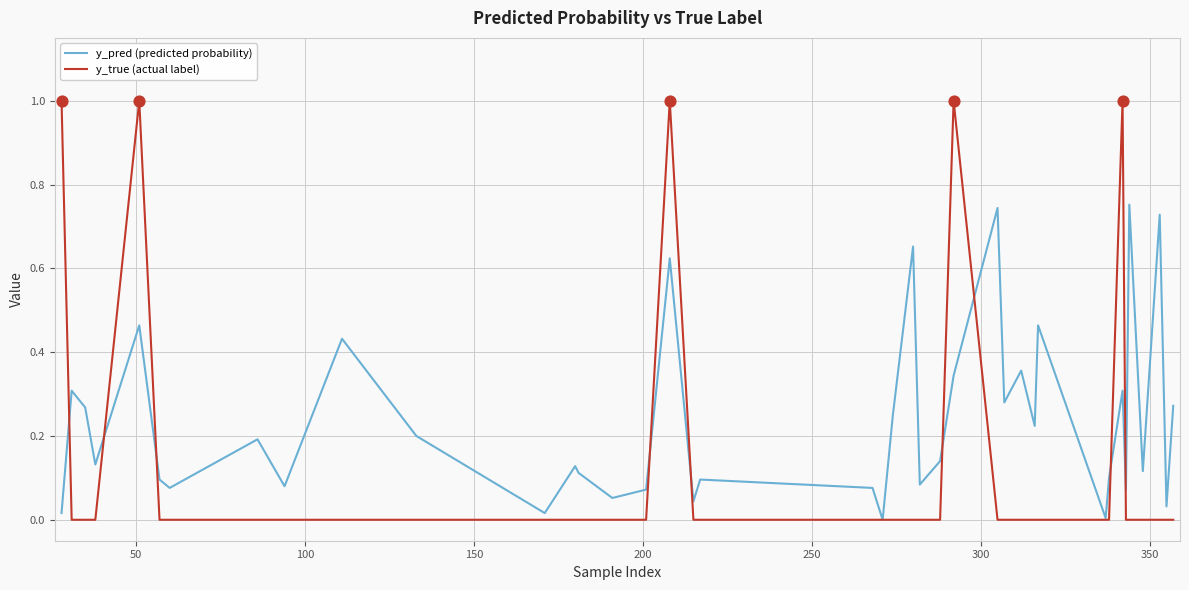

Which series has the largest range (max minus min)?

y_true (actual label)